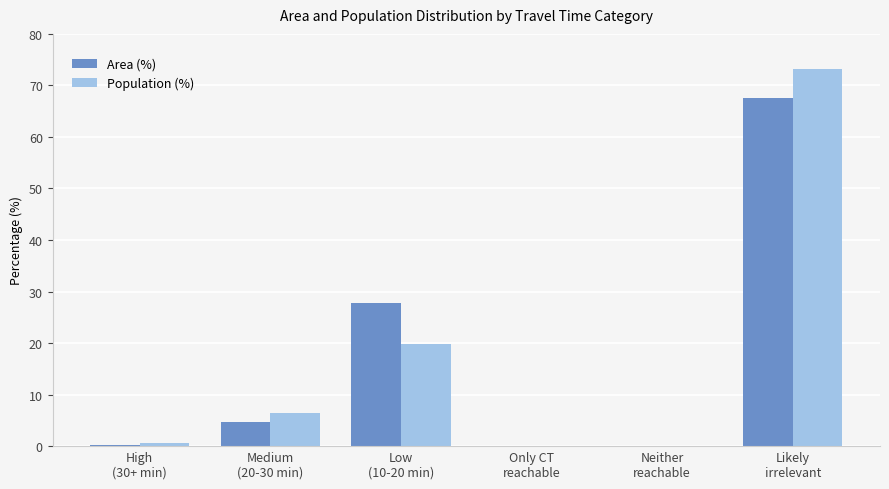

What is the maximum value shown in the chart?

73.1